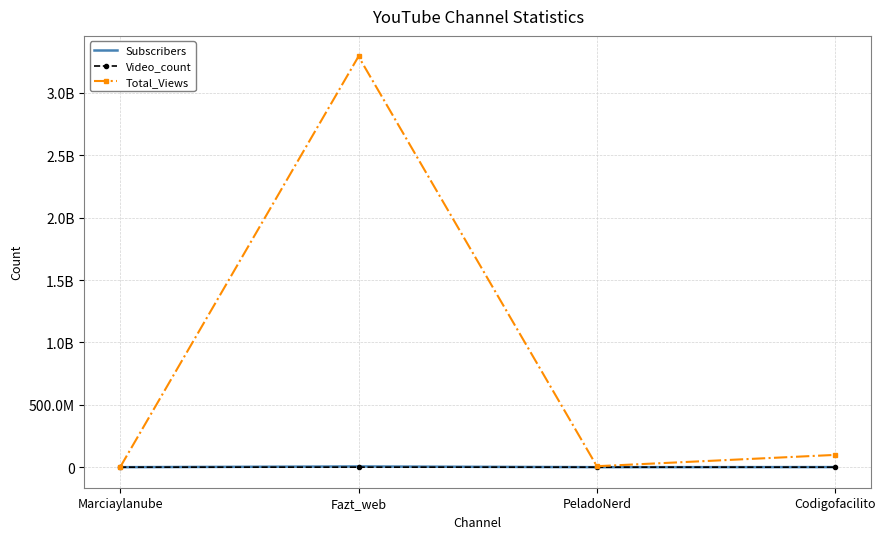

What are all the series names shown in the legend?

Subscribers, Video_count, Total_Views